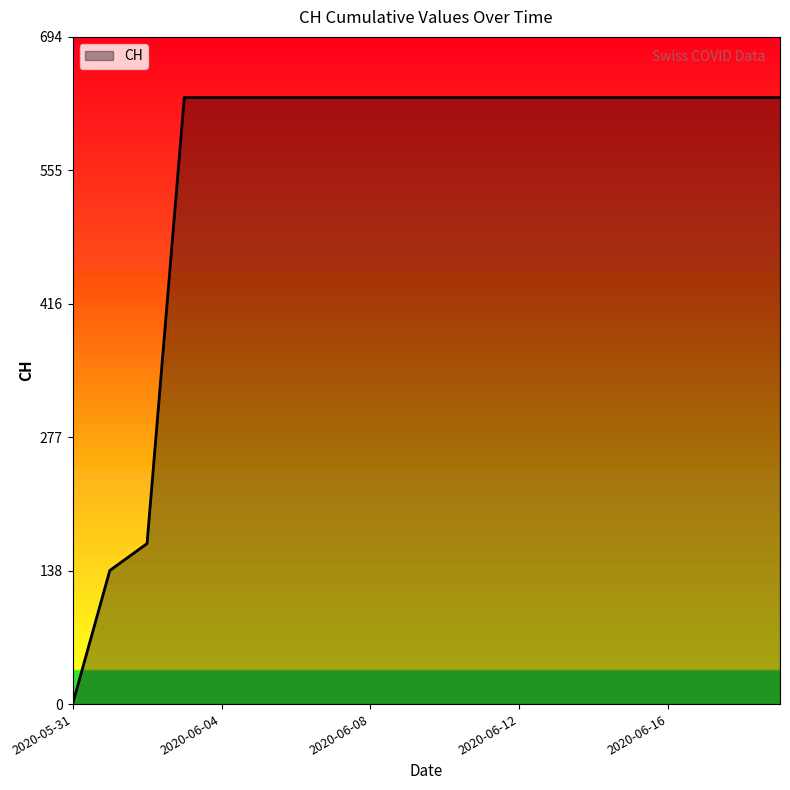

What is the difference between the maximum and minimum values?

631